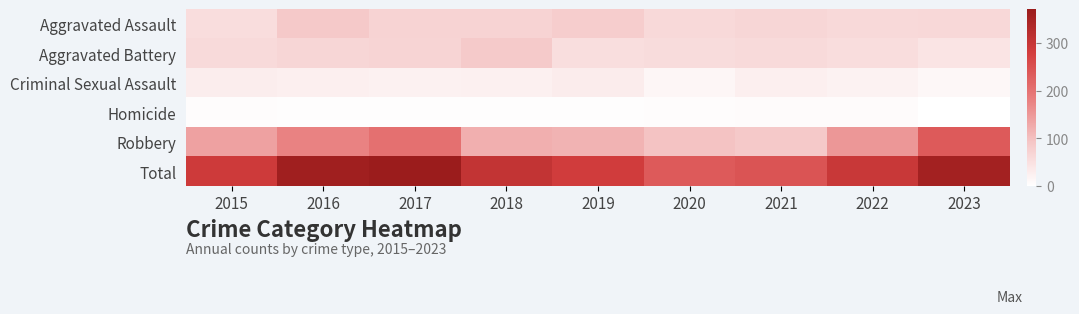

At 2016, list the series in order from largest to smallest.

Total, Robbery, Aggravated Assault, Aggravated Battery, Criminal Sexual Assault, Homicide